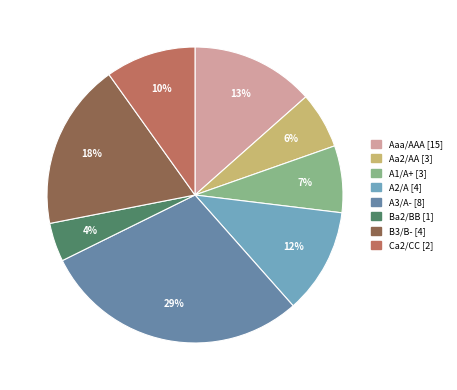

Is A1/A+ the majority of the pie?

No